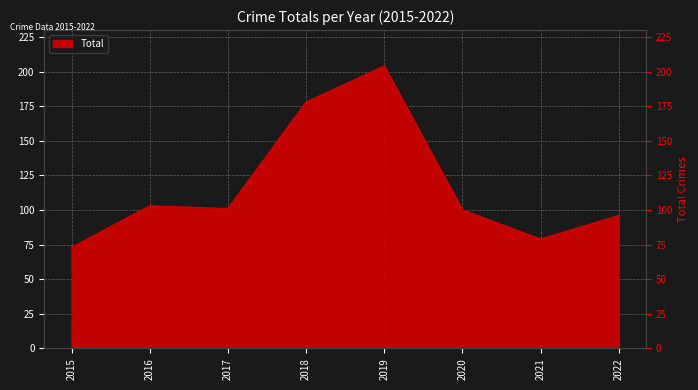

Reading right to left, extract all data points from this chart.

96	79	100	204	178	101	103	73